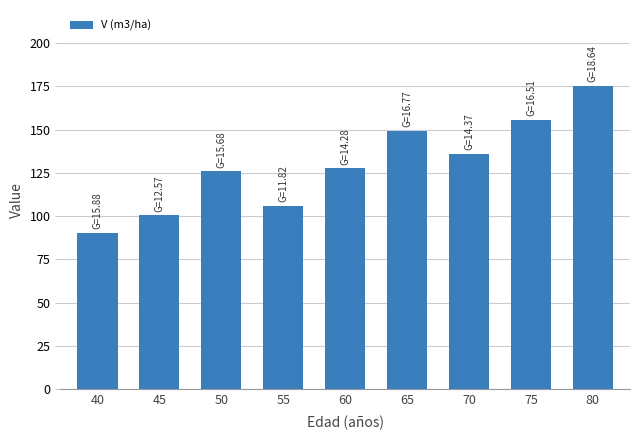

Where does the data first go above 127?

60